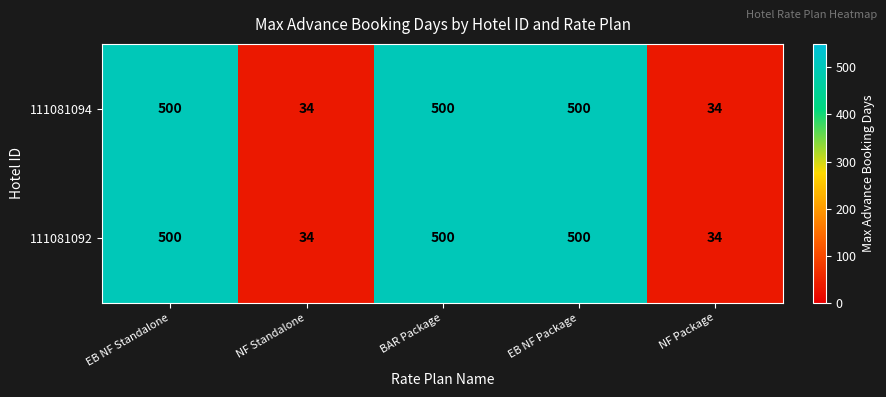

What value does the 111081094 series have at NF Standalone?

34